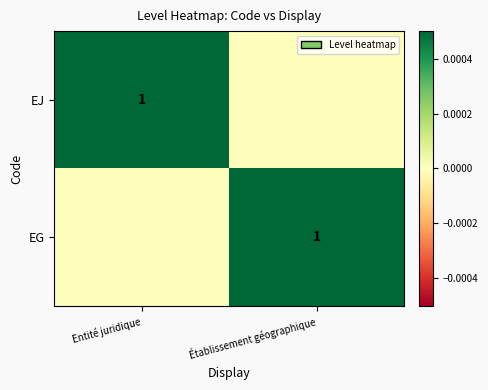

Is it true that EJ equals 1 at Entité juridique?

True